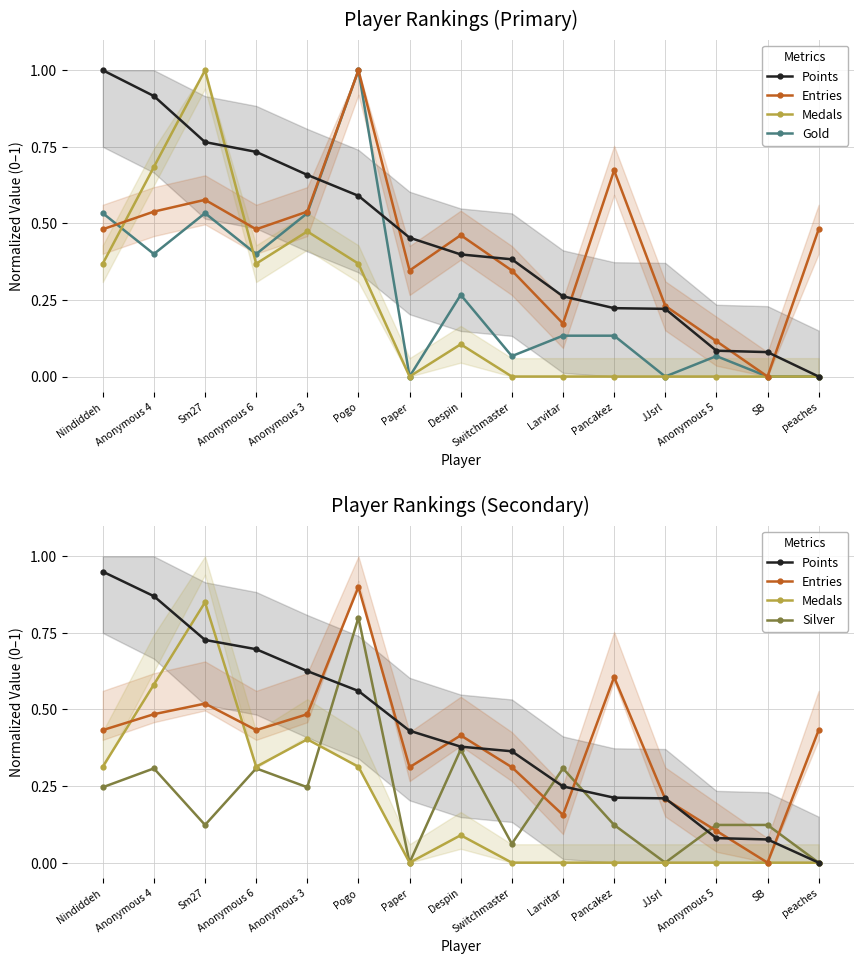

Which series has the largest total across all categories?

Points